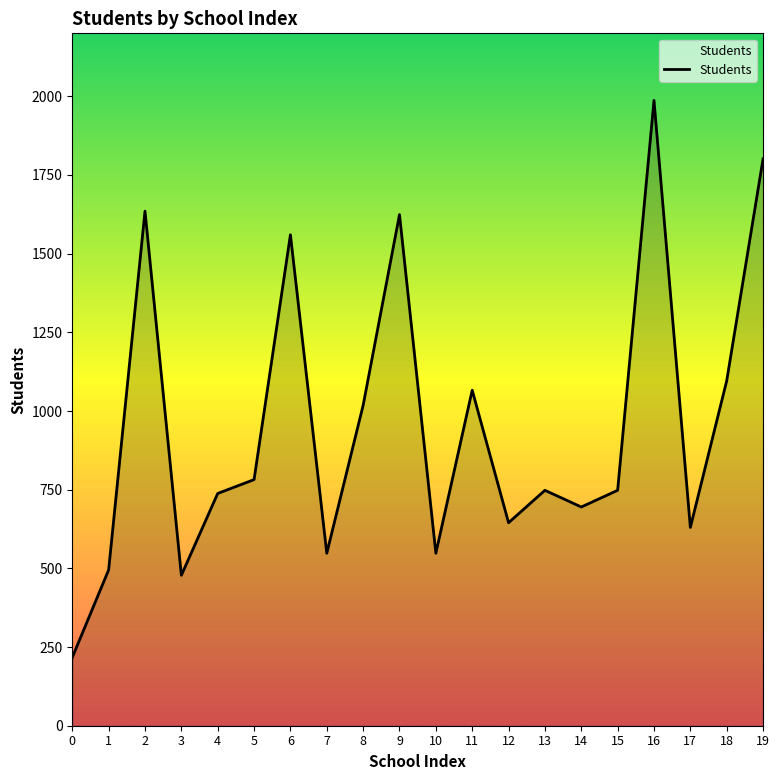

Count the number of data series in this chart.

1